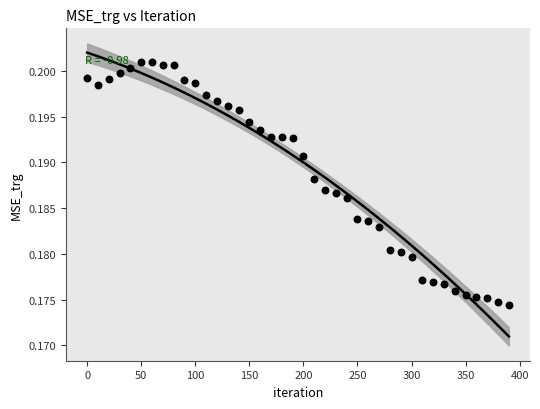

What is the range of X values (max minus min)?

390.0